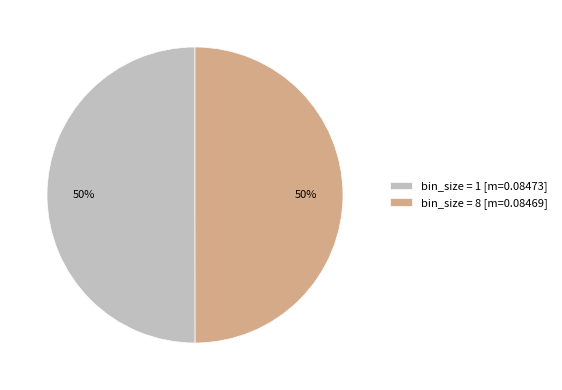

To the nearest percent, what portion does bin_size = 1 [m=0.08473] represent?

50%